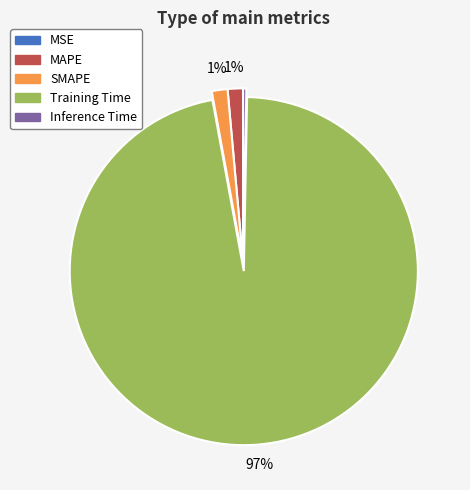

What is the largest slice in the pie chart?

Training Time